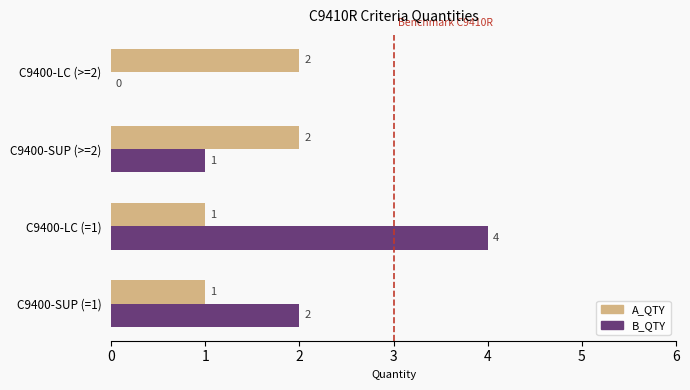

How many A_QTY values are between 1 and 2?

4